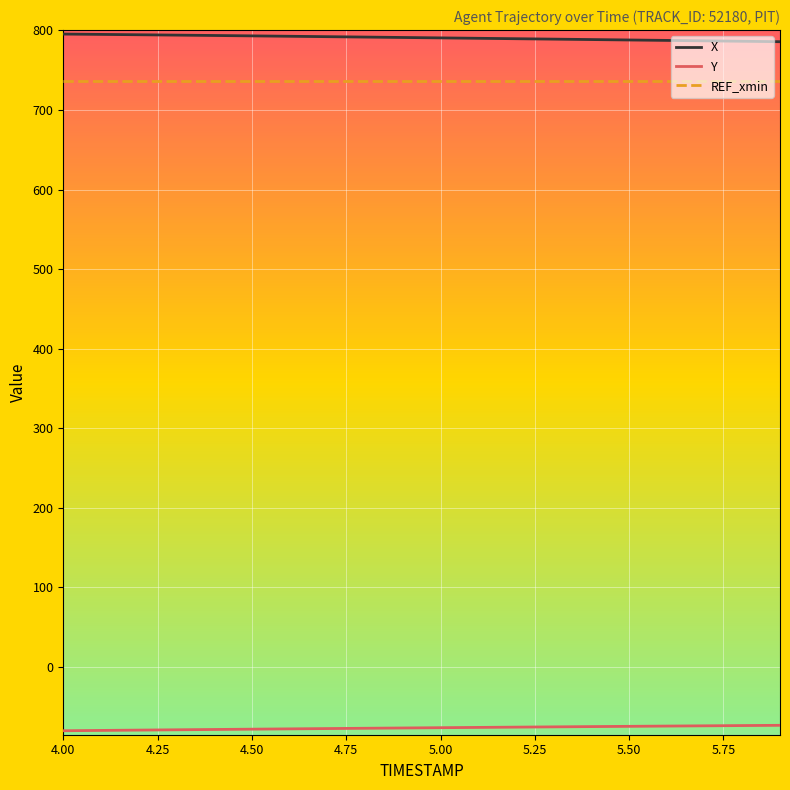

What are all the series names shown in the legend?

X, Y, REF_xmin